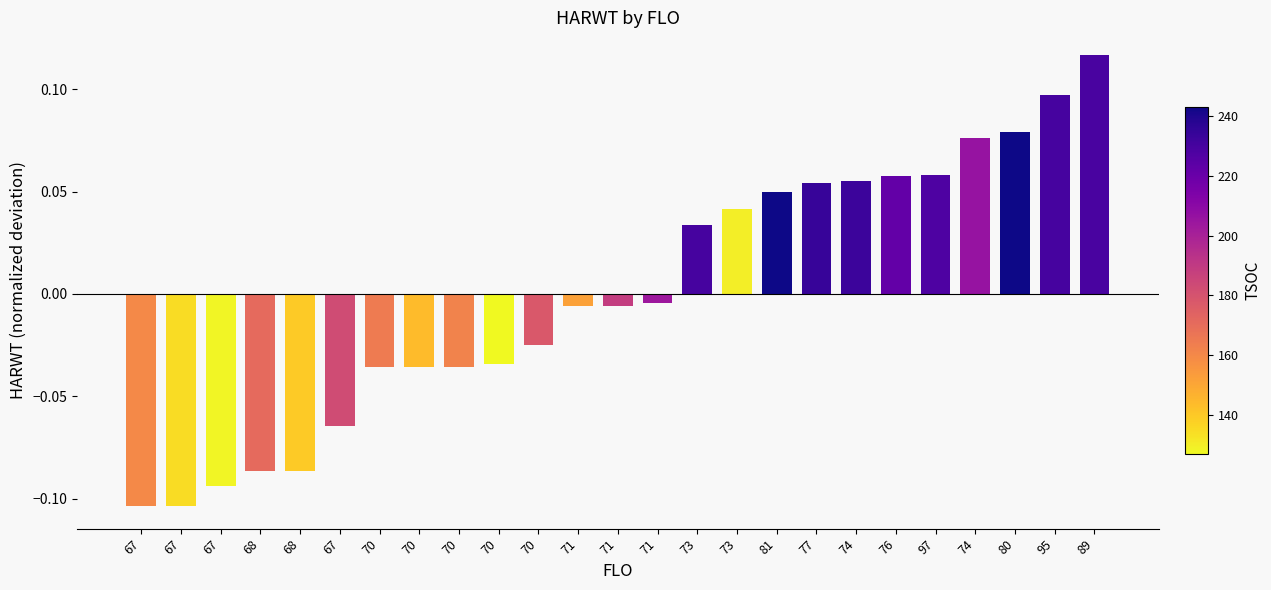

List the labels in order of value, largest first.

89, 95, 80, 74, 97, 76, 74, 77, 81, 73, 73, 71, 71, 71, 70, 70, 70, 70, 70, 67, 68, 68, 67, 67, 67